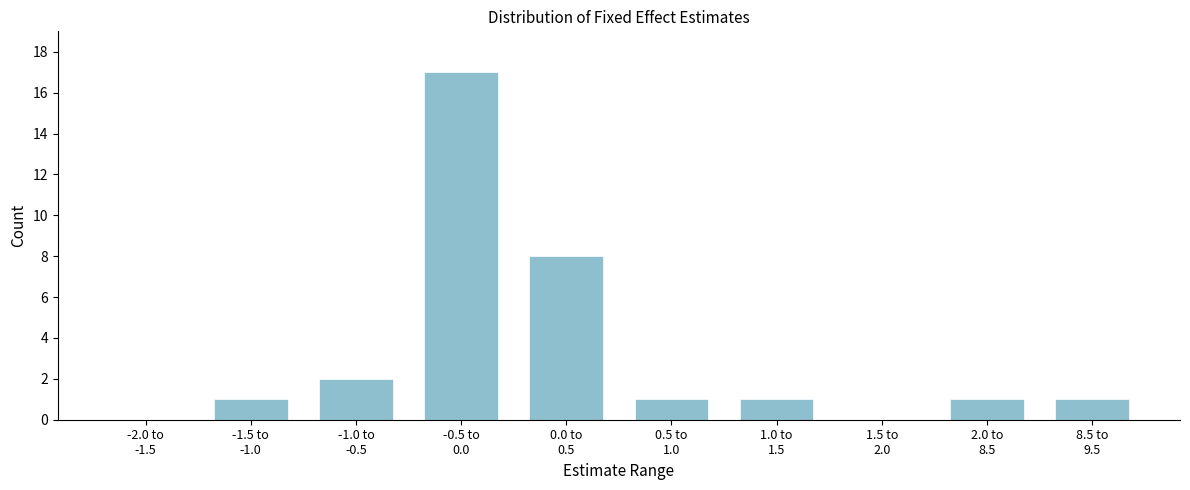

What is the sum of all values?

32